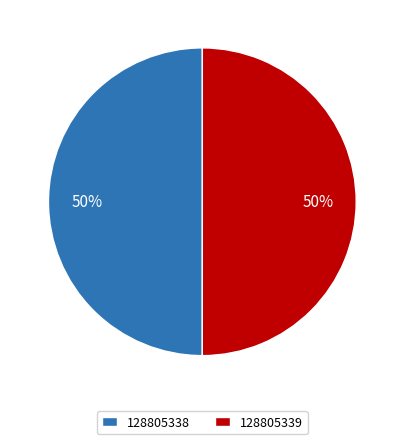

To the nearest percent, what is the average slice percentage?

50%